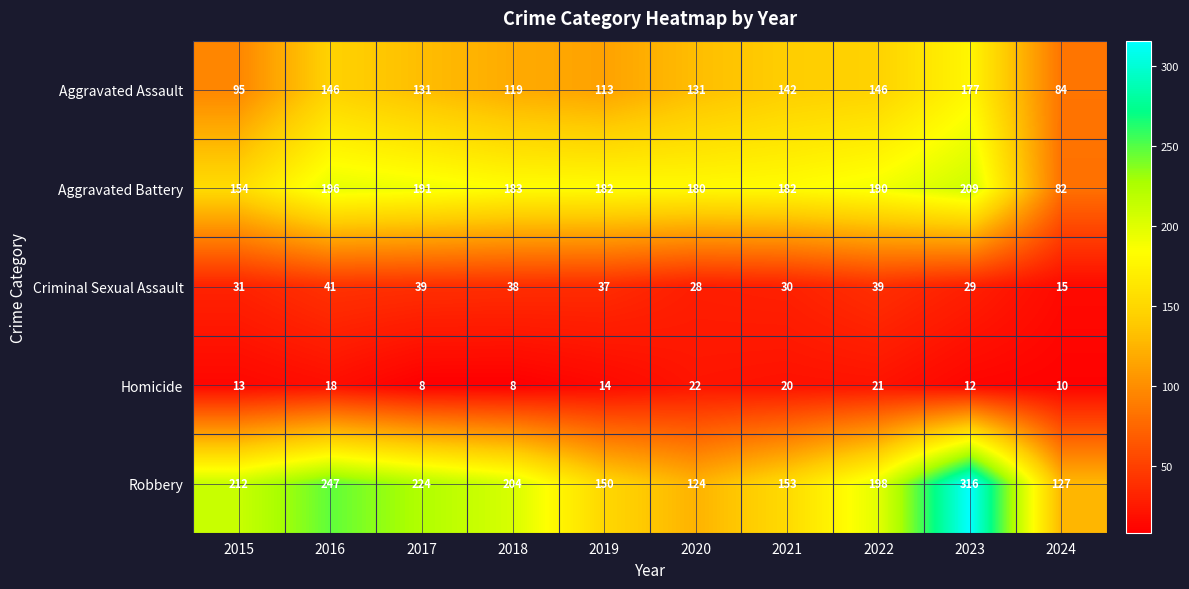

At 2024, list the series in order from largest to smallest.

Robbery, Aggravated Assault, Aggravated Battery, Criminal Sexual Assault, Homicide